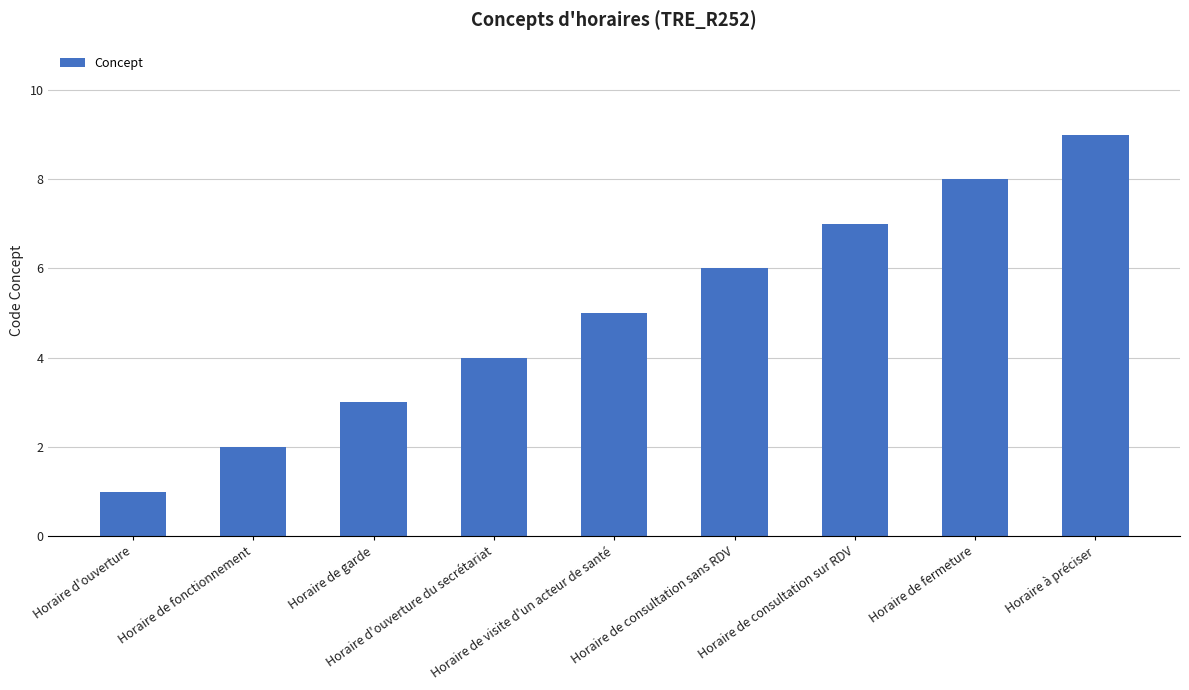

What is the approximate value at Horaire de visite d'un acteur de santé?

5